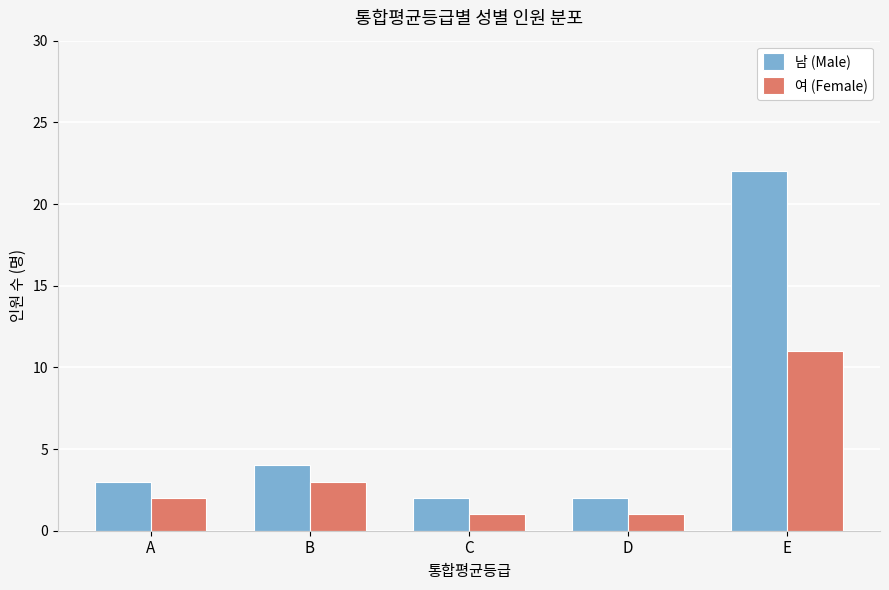

How many bars are there in each group?

2